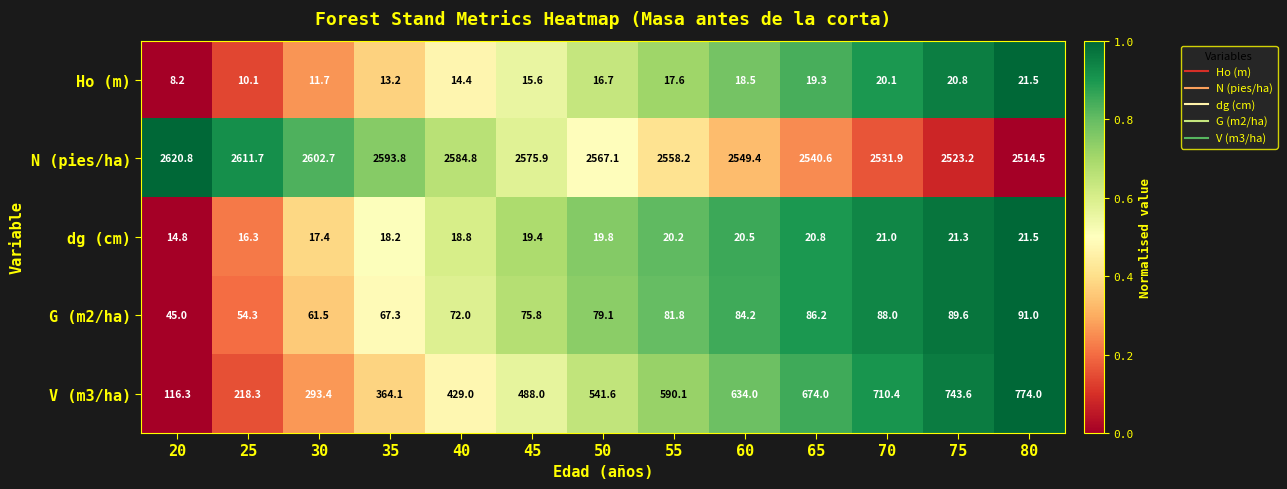

Which category has the lowest value across all series?

20